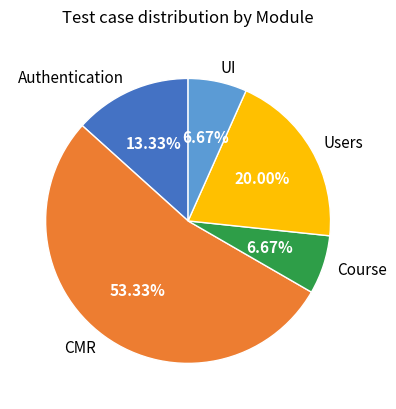

Which slice is the largest?

CMR